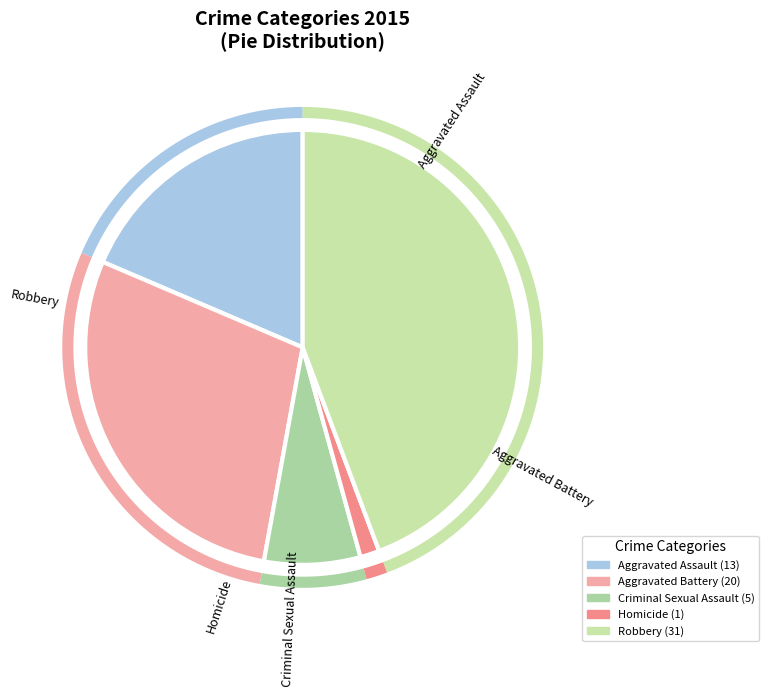

To the nearest percent, what portion does Robbery represent?

44%